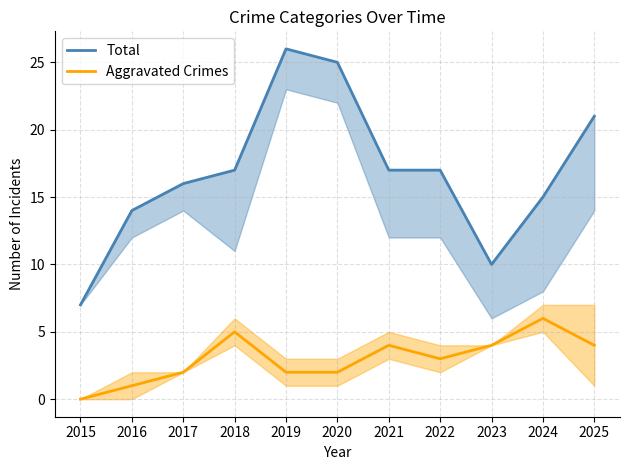

Is it true that Total equals 10 at 2023?

True